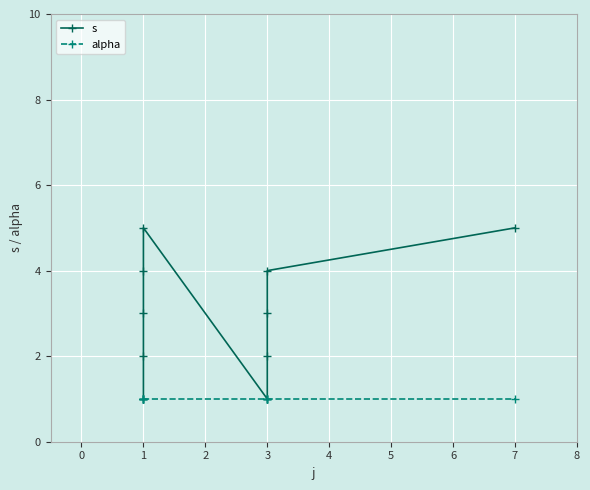

True or false: s and alpha intersect in this chart.

False